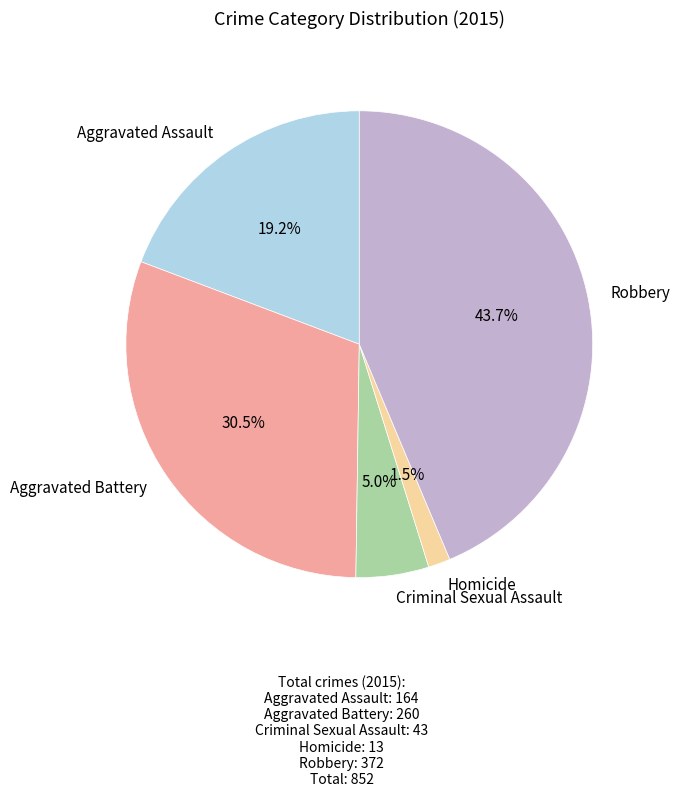

The Robbery slice represents 31% of the pie. True or false?

False